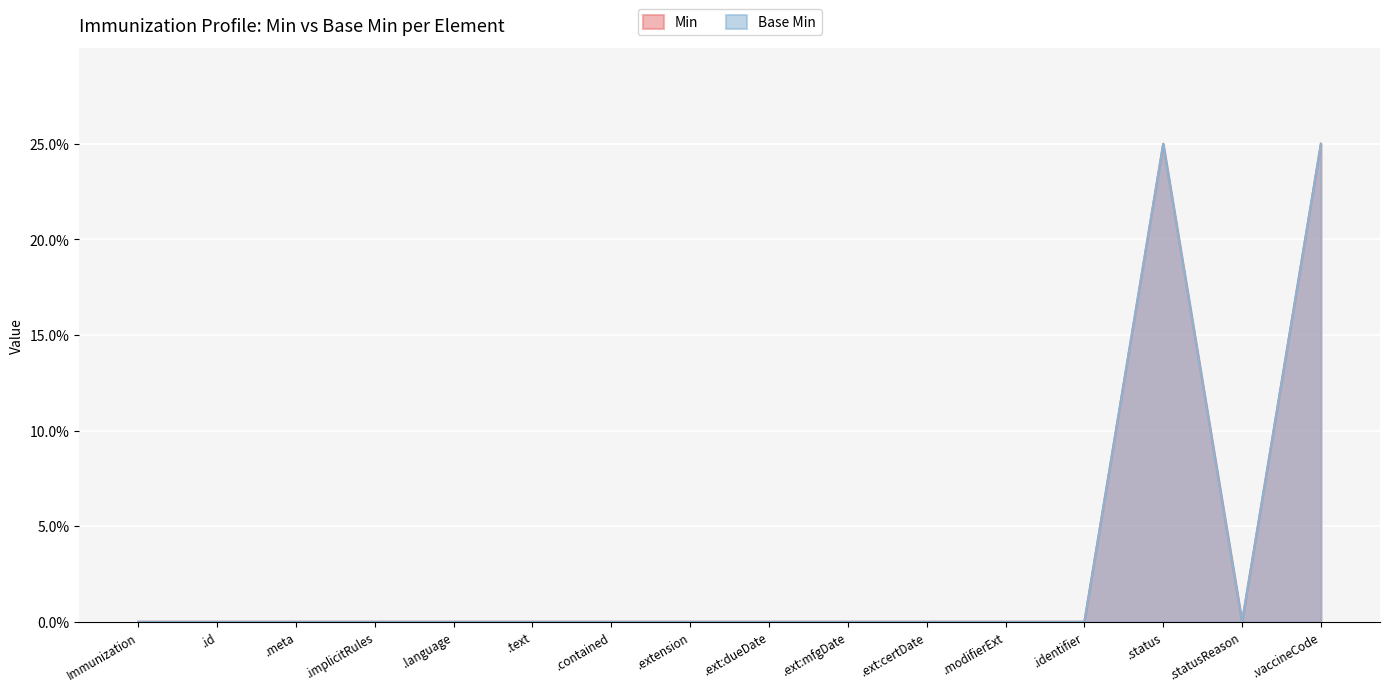

Between .contained and .ext:certDate, which series saw the biggest shift?

Min